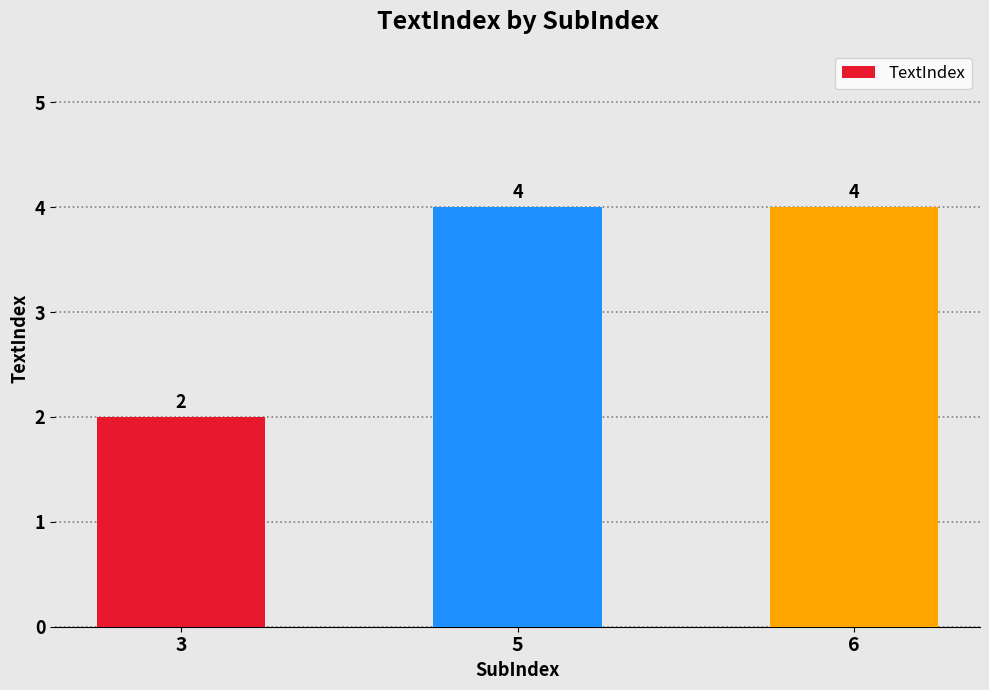

What is the value of the 2nd bar from the left?

4